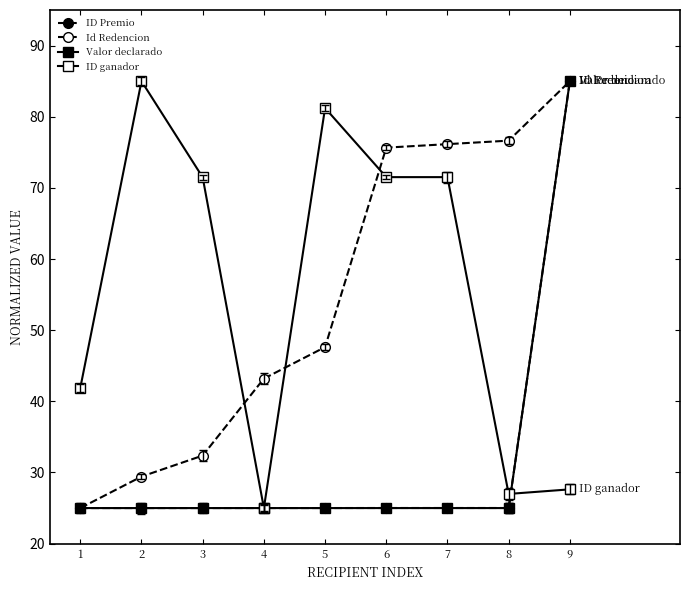

How many data points in Id Redencion are above 47?

5